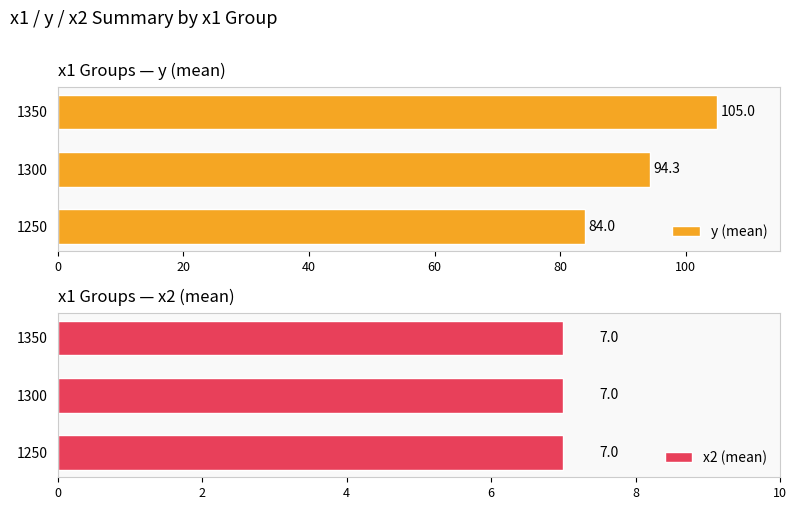

What is the difference between the maximum and second lowest values in the y (mean) series?

10.7